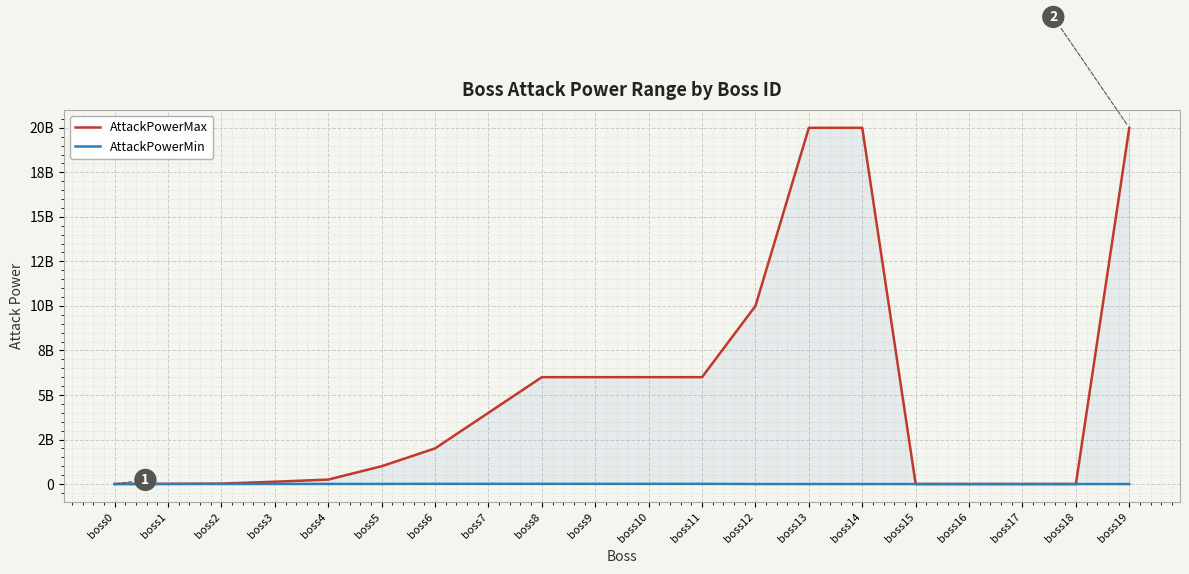

What are all the series names shown in the legend?

AttackPowerMax, AttackPowerMin